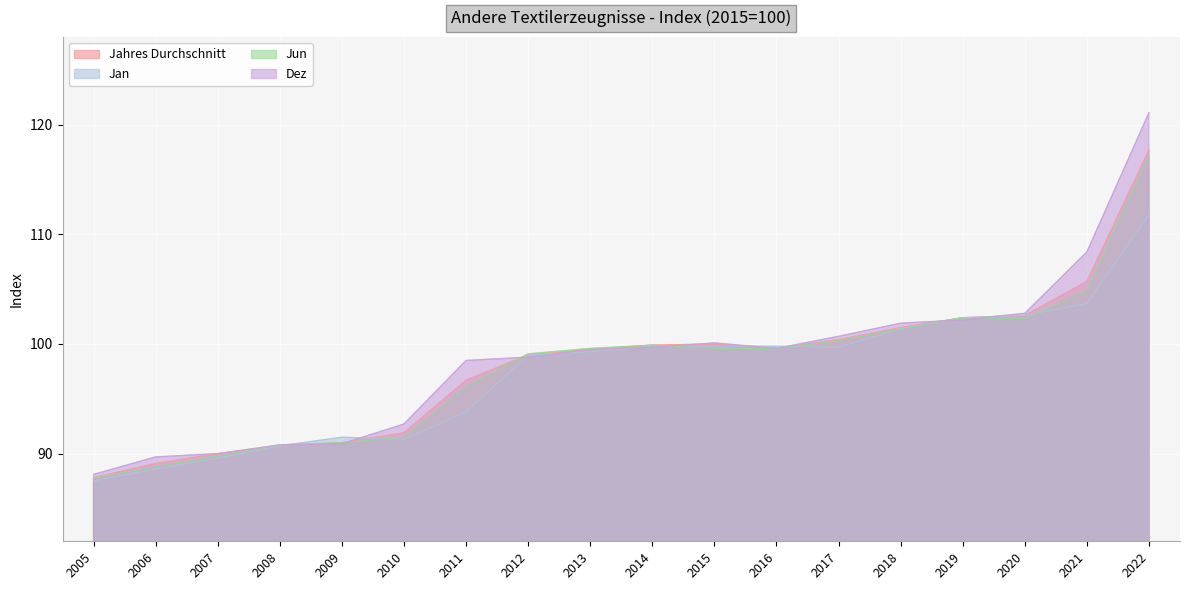

Between which two adjacent categories do Dez and Jan first intersect?

2008 and 2009